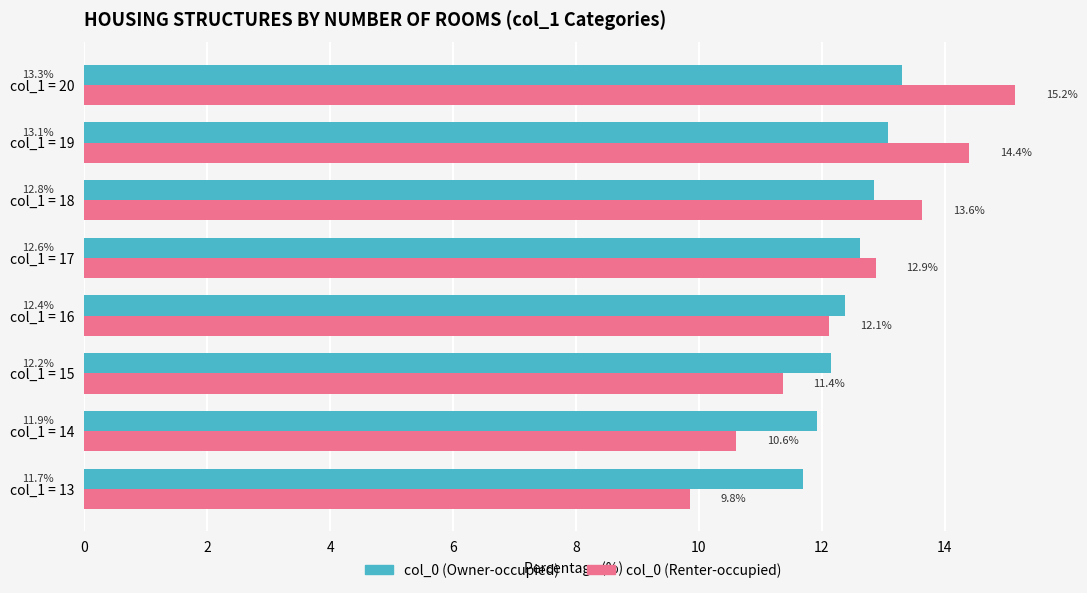

List the labels in order of col_0 (Owner-occupied) value, largest first.

col_1 = 20, col_1 = 19, col_1 = 18, col_1 = 17, col_1 = 16, col_1 = 15, col_1 = 14, col_1 = 13